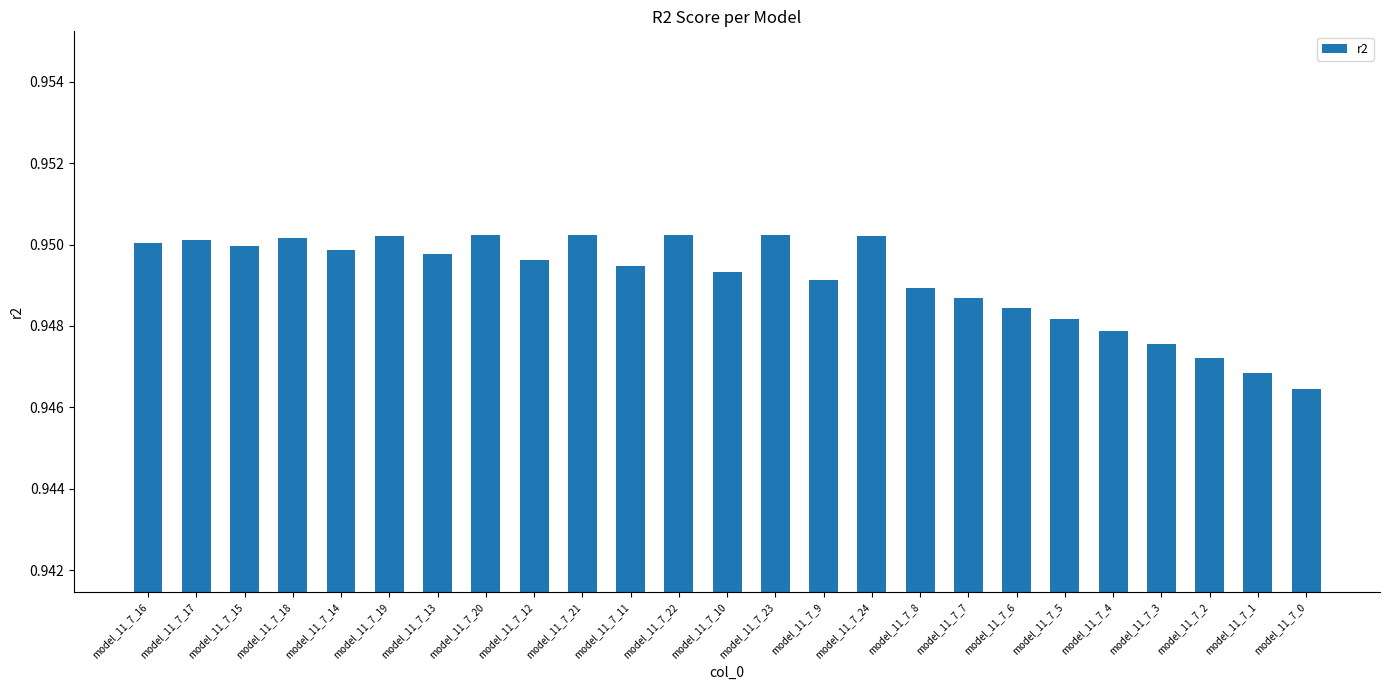

Where is the data nearest to the value 0?

model_11_7_0